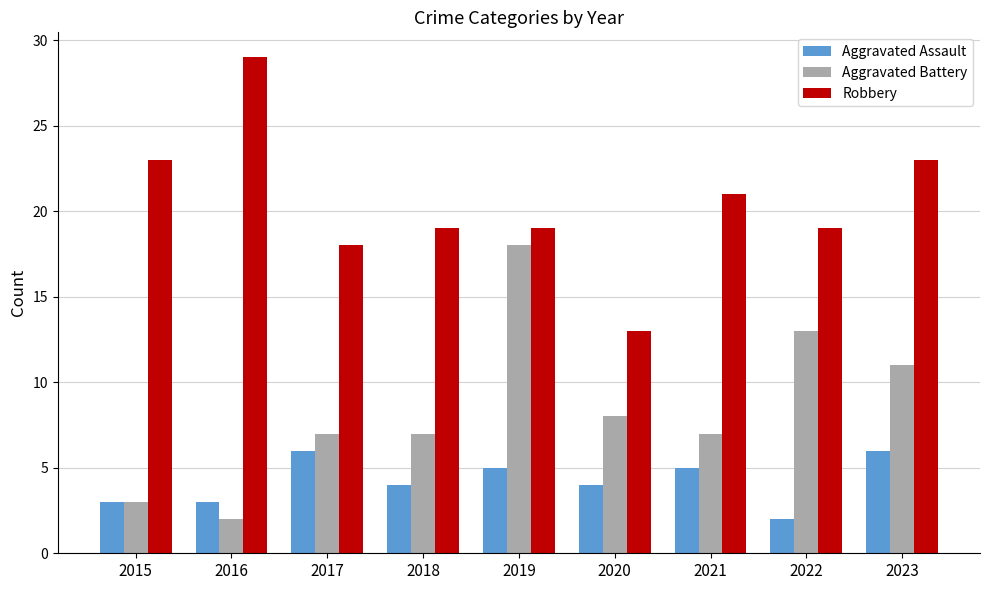

What value does the Aggravated Assault series have at 2021?

5